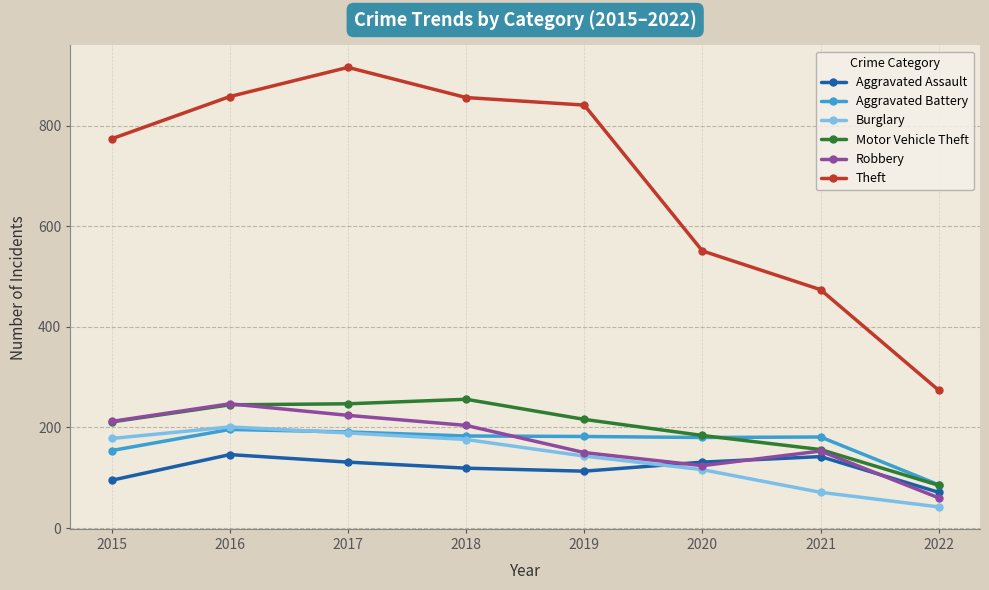

Which category has the highest value across all series?

2017